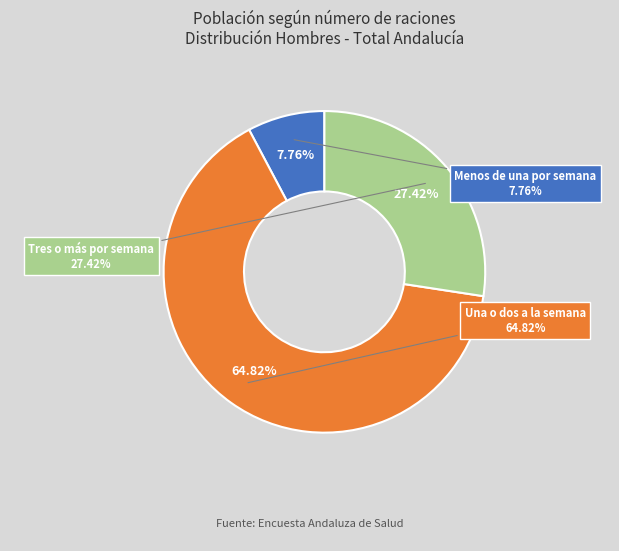

Does any single category account for the majority?

Yes